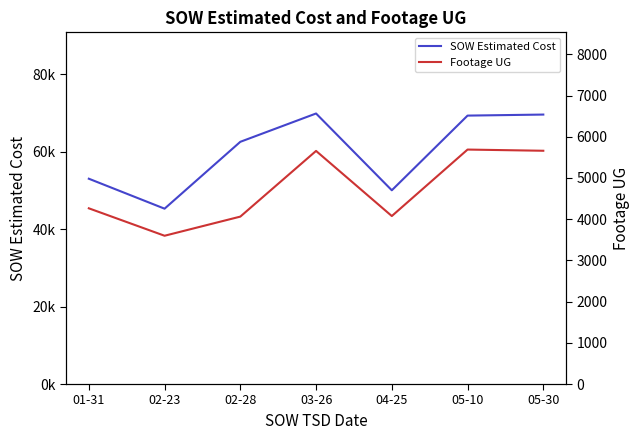

What is the total value across all series at 05-10?

74978.0